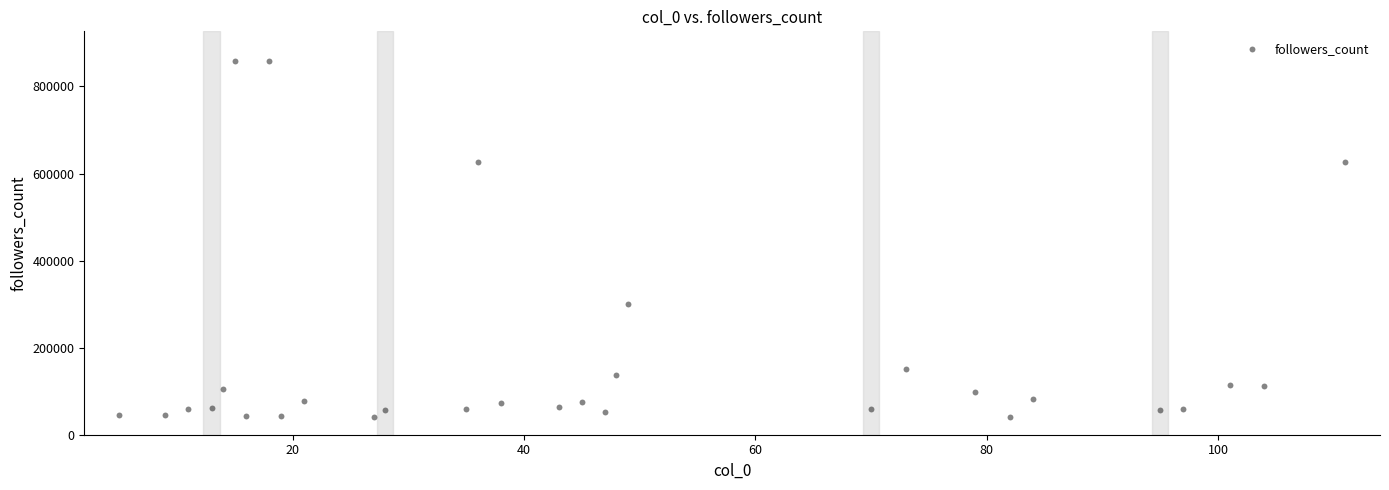

What Y value in the scatter plot is closest to 449145?

301255